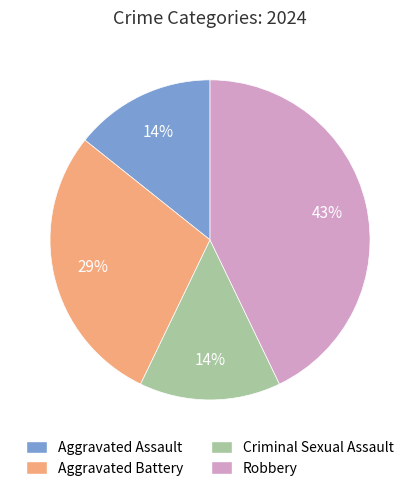

Does any single category account for the majority?

No